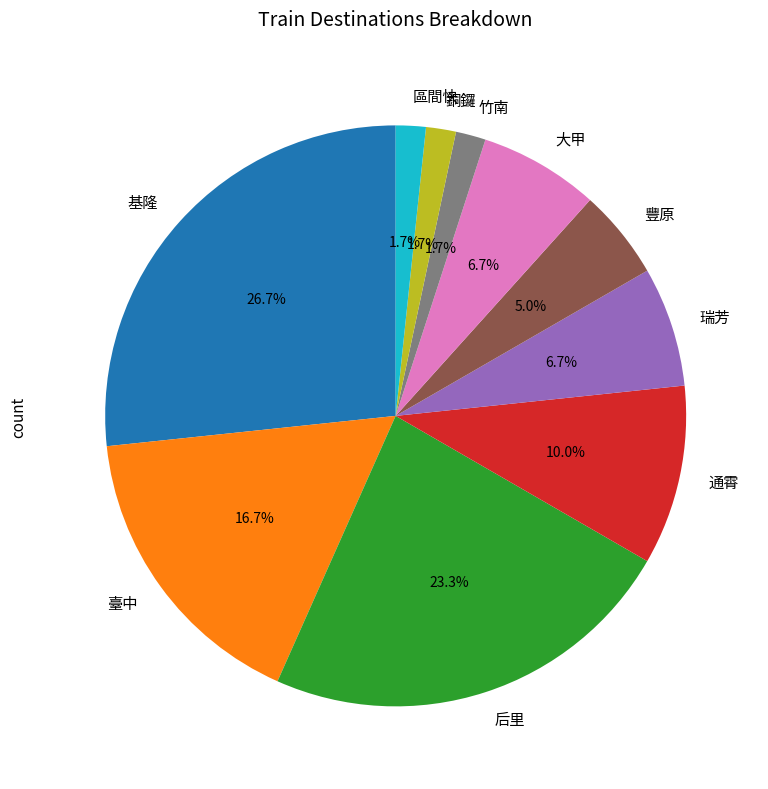

Between 基隆 and 豐原, which is larger?

基隆